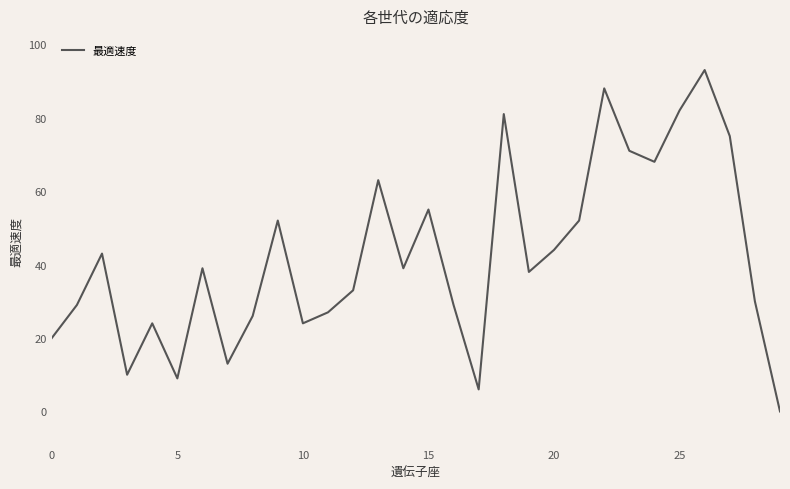

How many positive values are there?

29